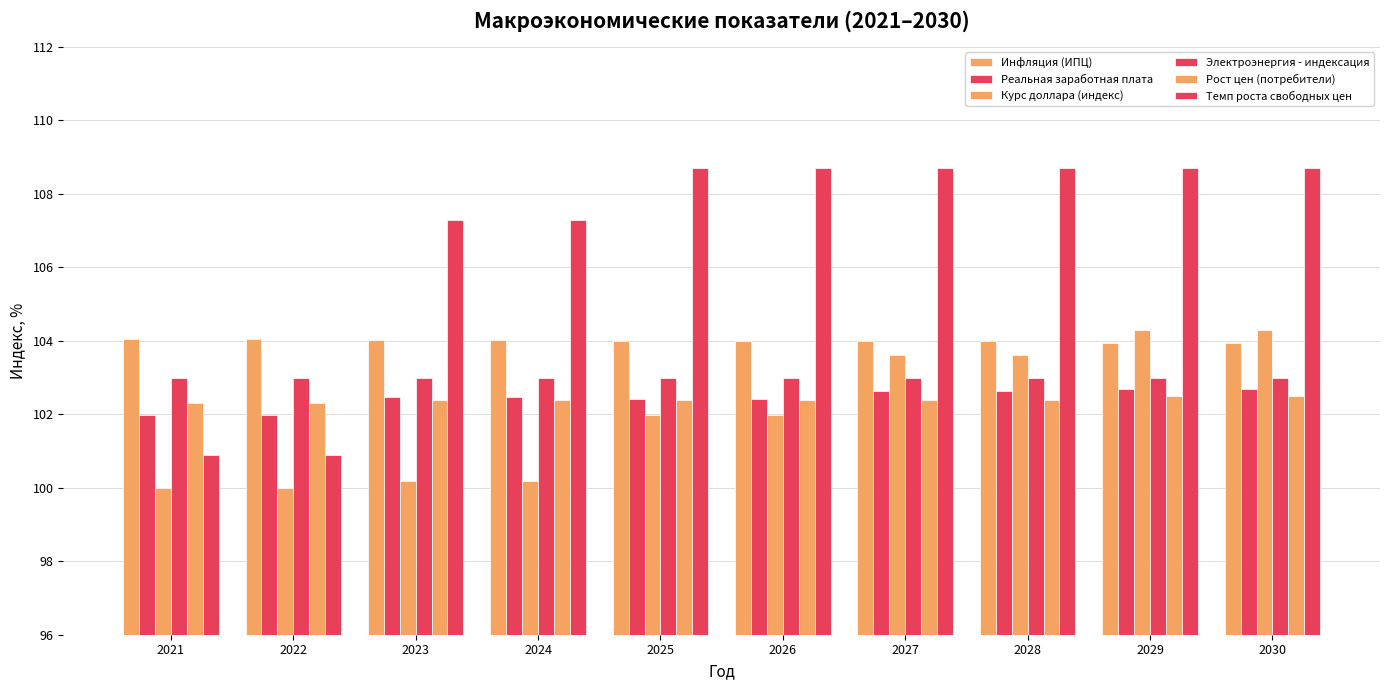

True or false: Темп роста свободных цен has a value of 144.0 at 2027.

False